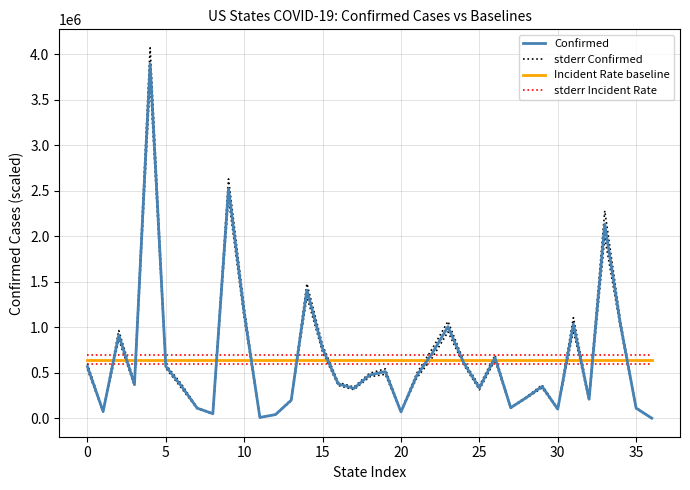

True or false: stderr Confirmed has a value of 111479.4 at 0.

False